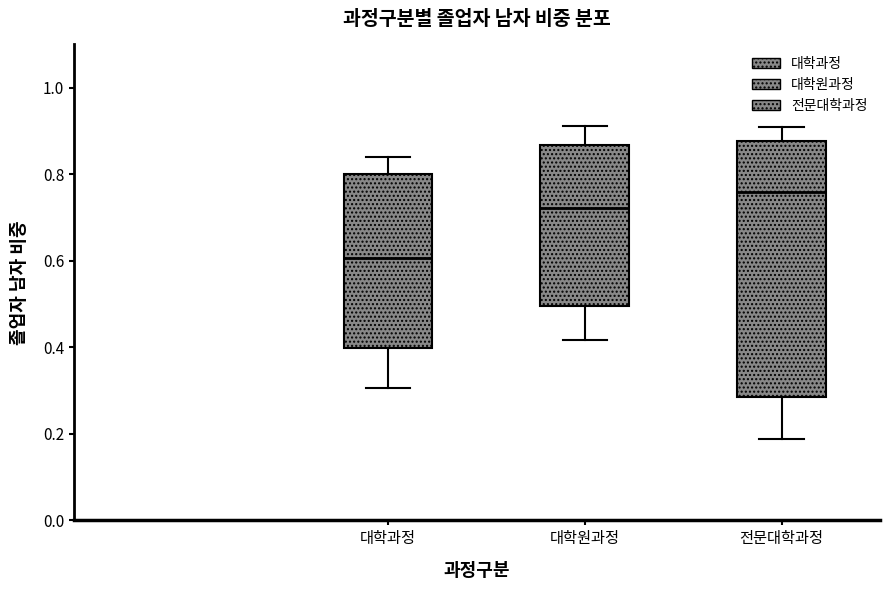

Reading left to right, read every box against the y-axis: the position of its median line, the range the box covers, and the ends of its whiskers. The values are not printed on the chart, so give them approximately, as read against the axis.

대학과정: median 0.60, box 0.40 to 0.80, whiskers 0.30 to 0.84
대학원과정: median 0.72, box 0.50 to 0.86, whiskers 0.42 to 0.92
전문대학과정: median 0.76, box 0.28 to 0.88, whiskers 0.18 to 0.90